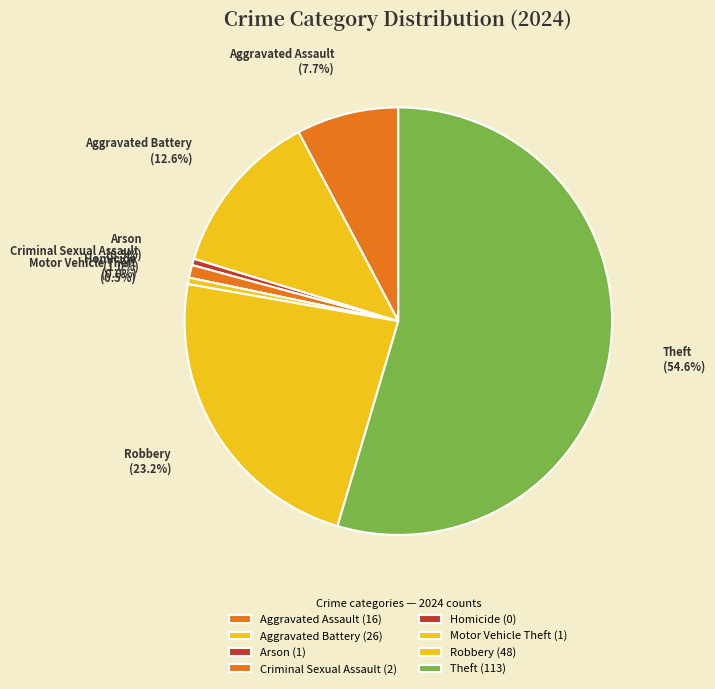

To the nearest percent, what percentage of the pie is Criminal Sexual Assault?

1%